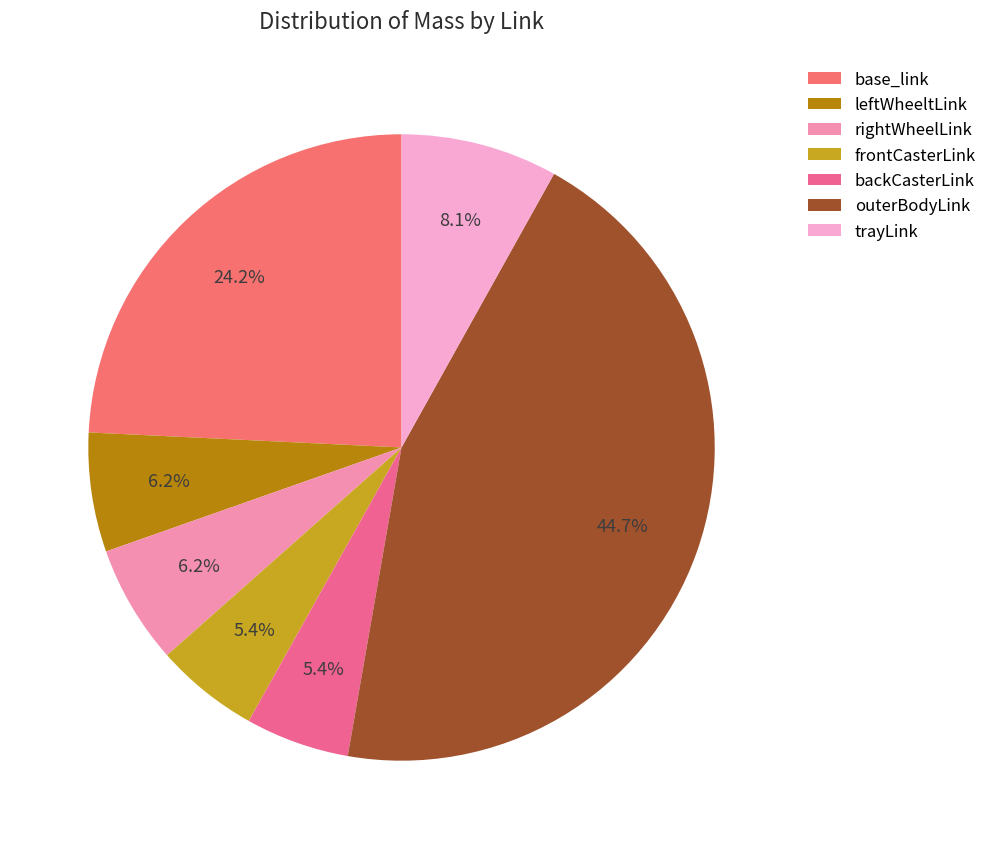

True or false: outerBodyLink accounts for 54% of the total.

False